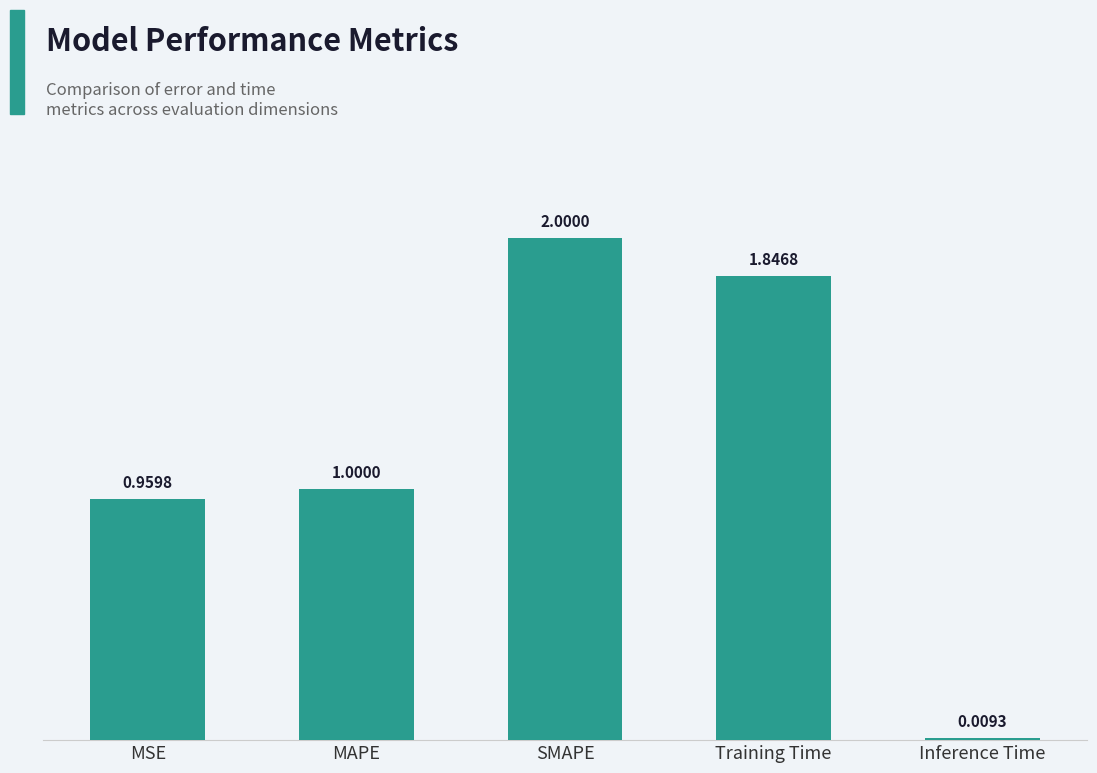

List the labels in order of value, smallest first.

Inference Time, MSE, MAPE, Training Time, SMAPE